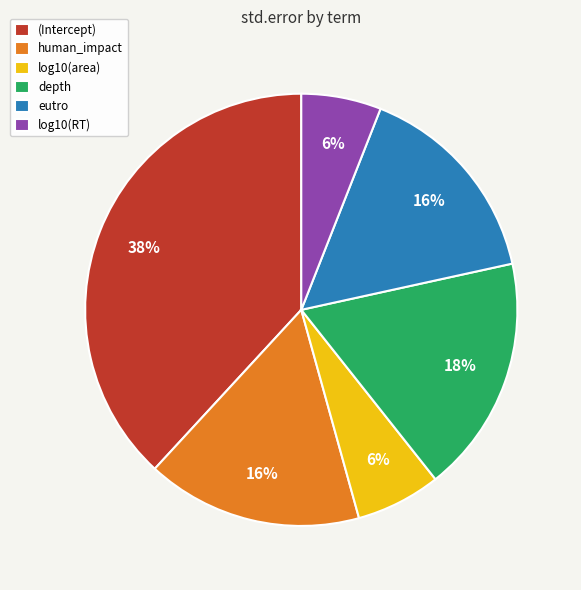

To the nearest percent, what portion does human_impact represent?

16%